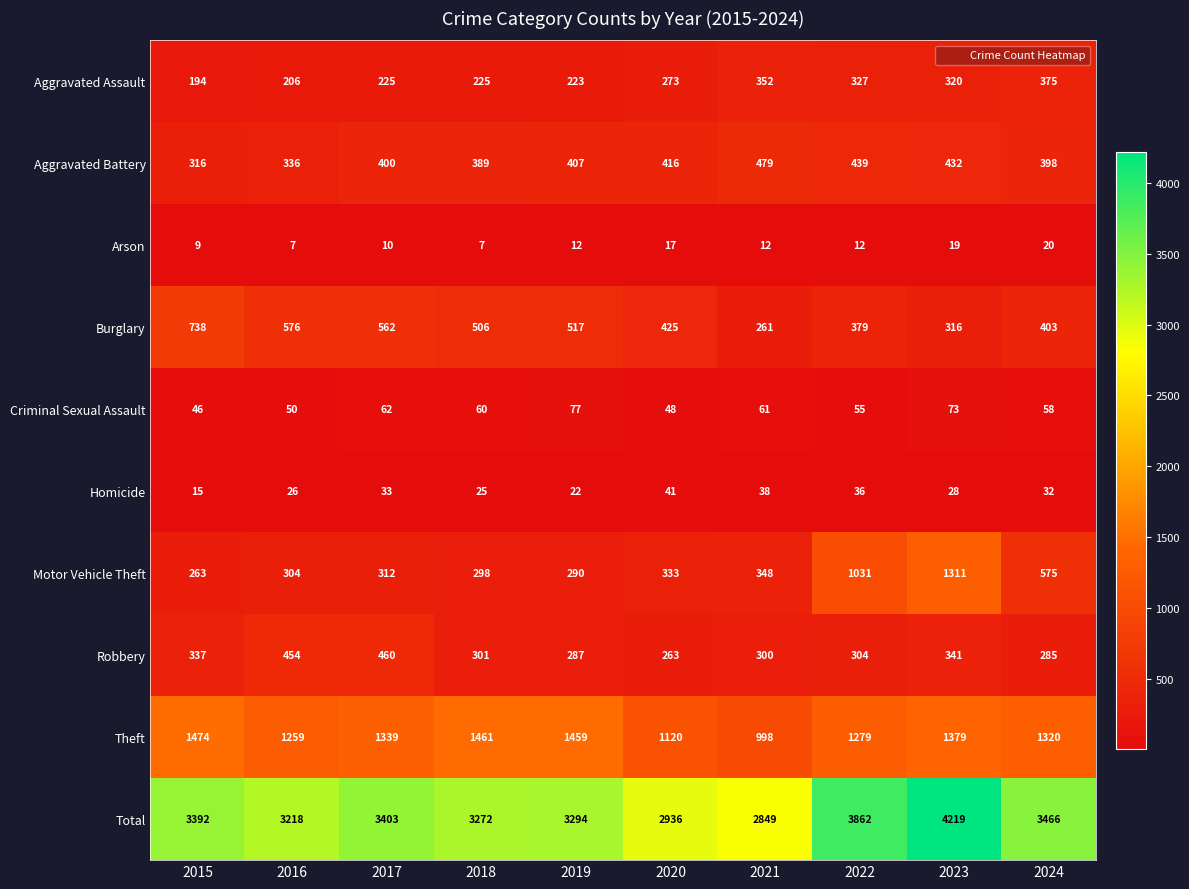

At which label is Theft closest to 1236?

2016